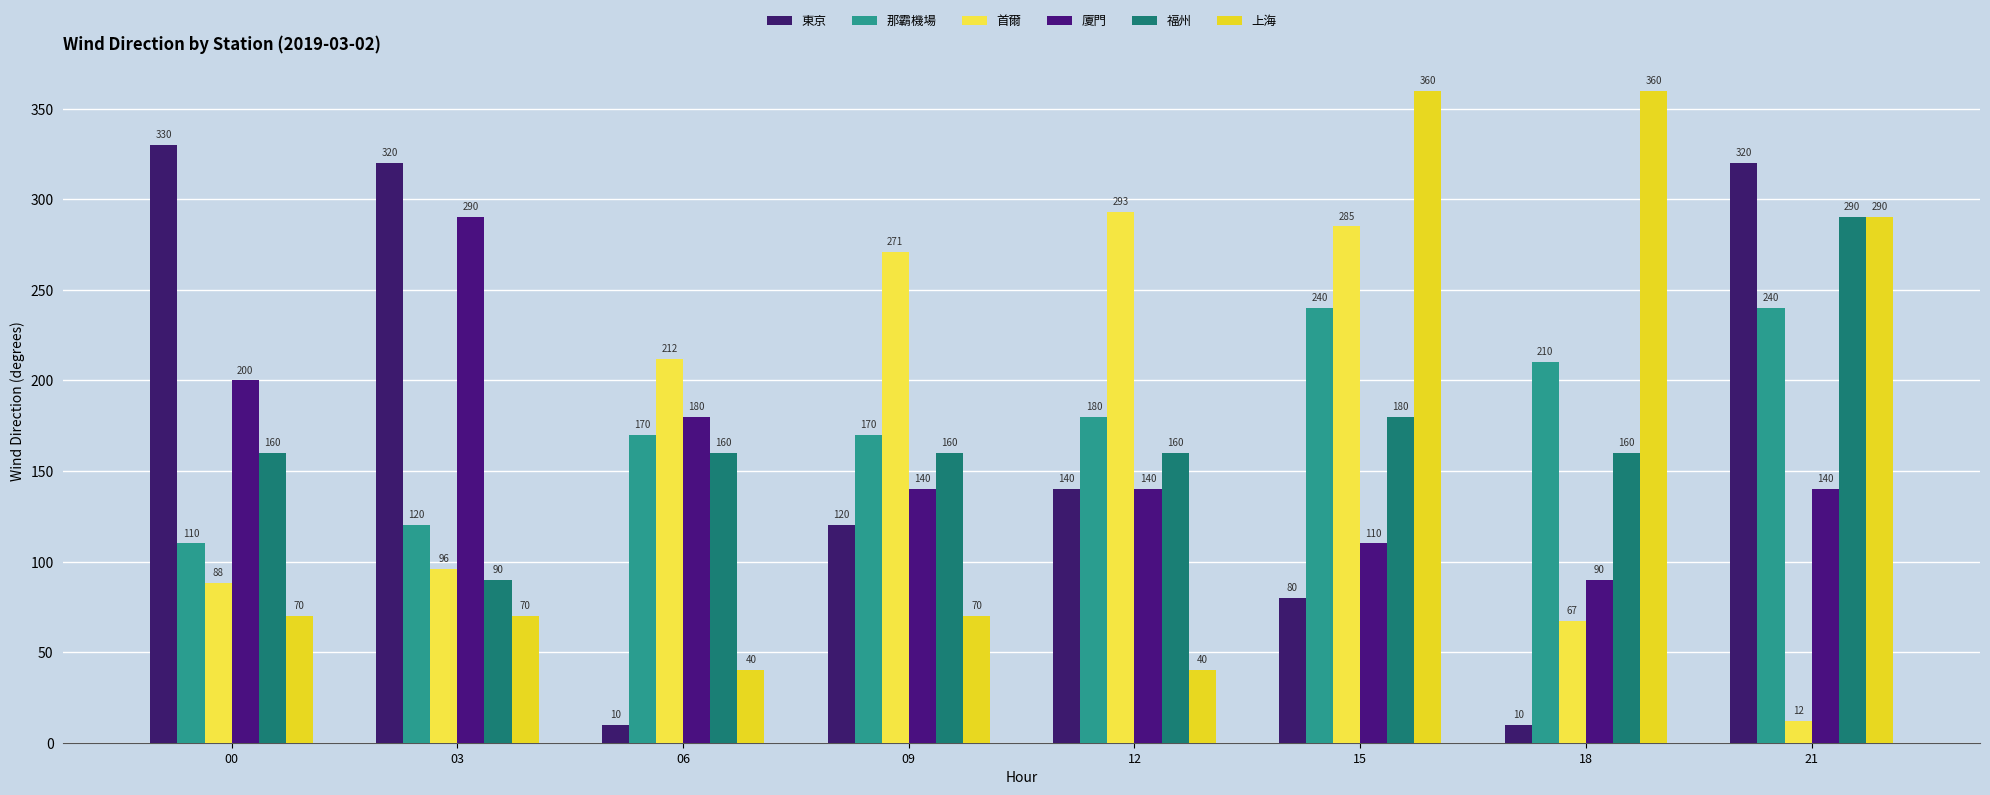

Where does the 東京 series first go above 140?

00